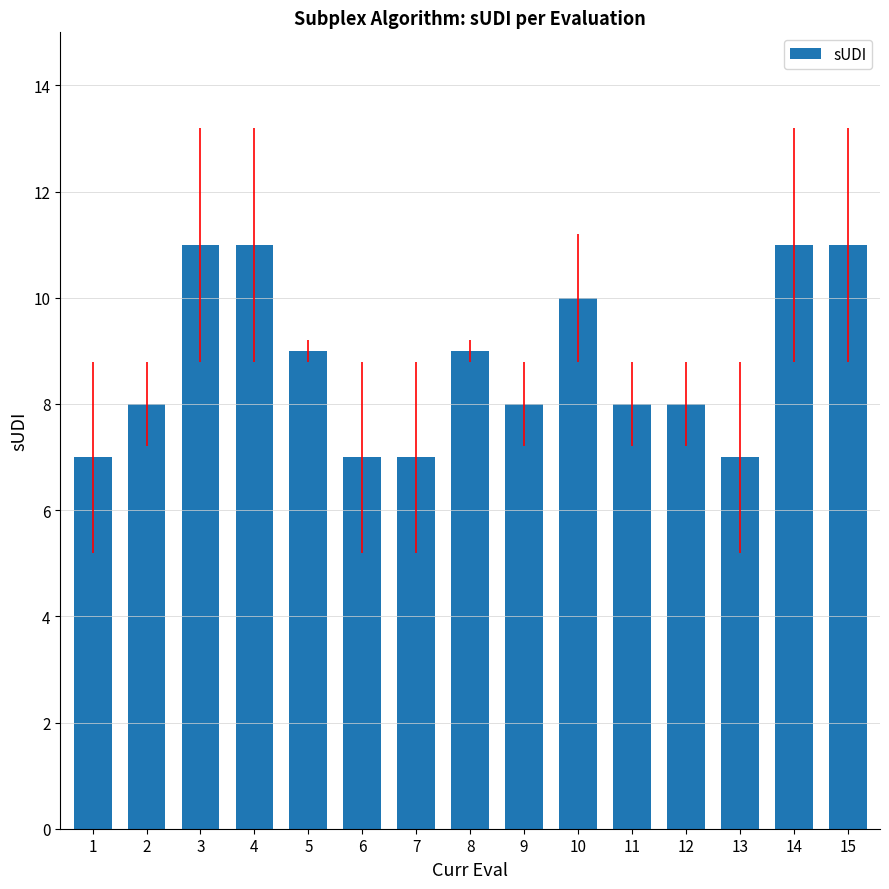

What is the smallest value displayed?

7